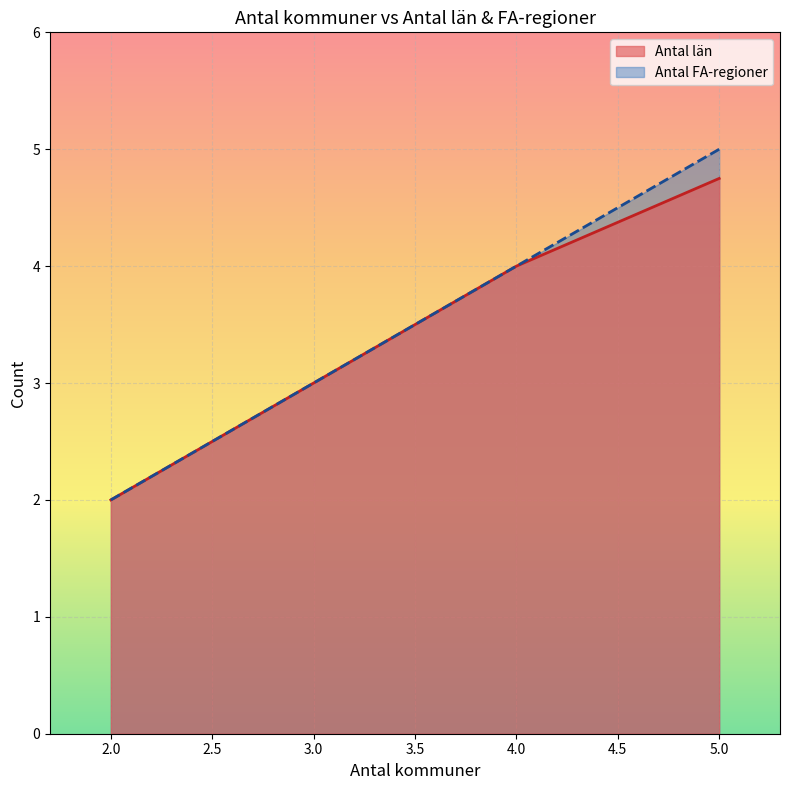

Is the value of Antal län at 2 greater than the value of Antal FA-regioner at 2?

No